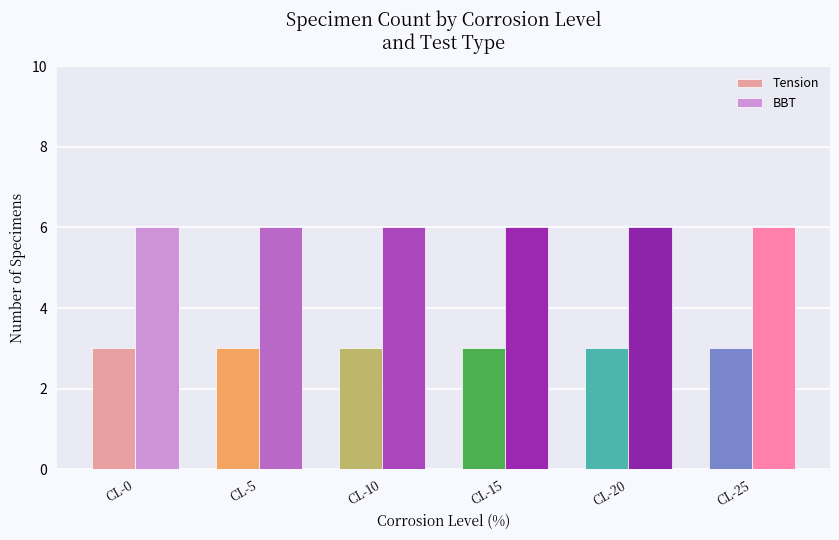

How many bars are there in each group?

2